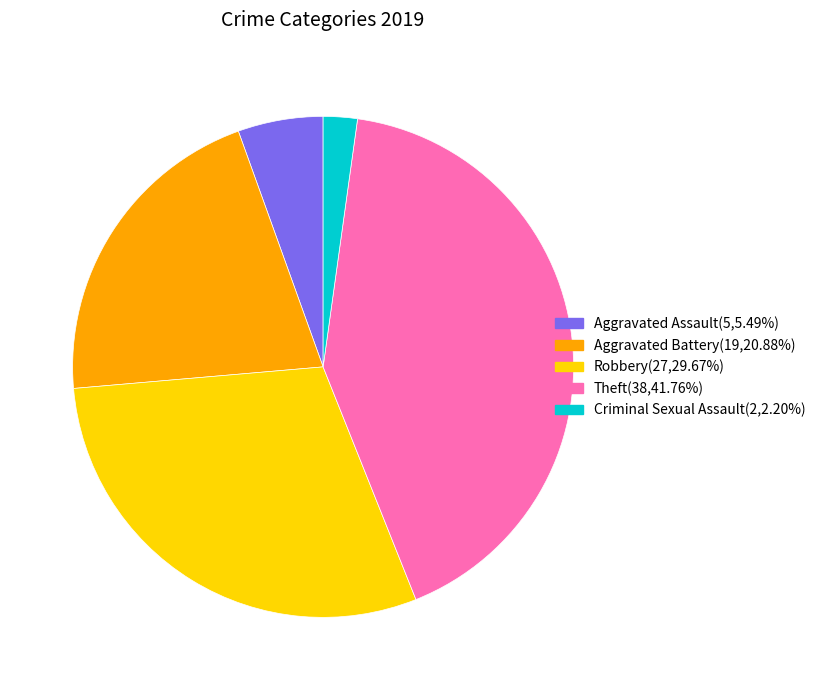

How many slices are in this pie chart?

5